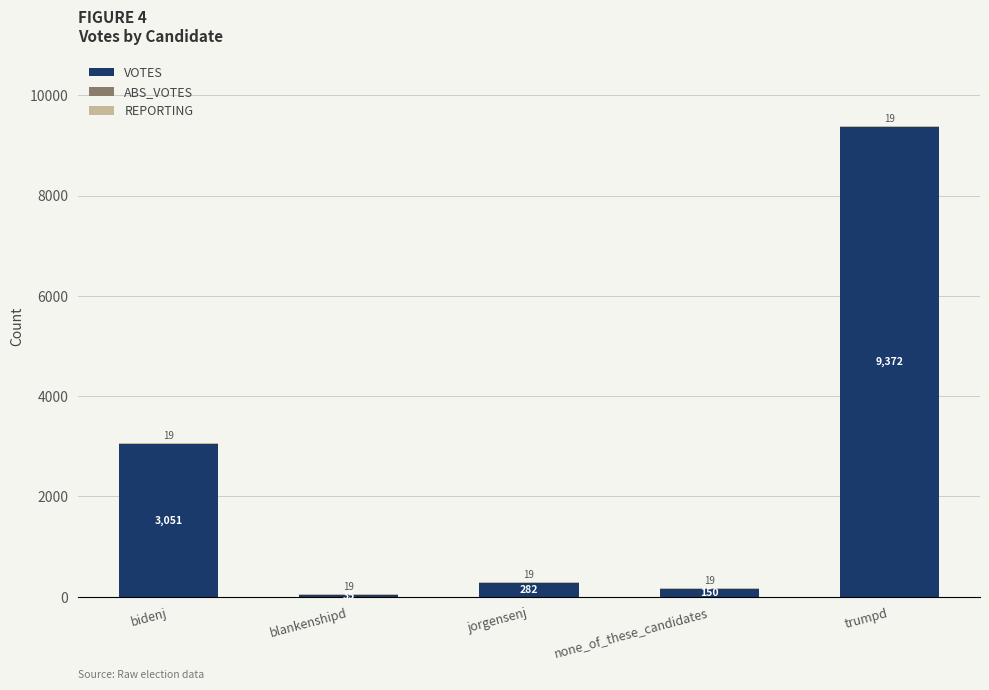

What is the total value across all series at none_of_these_candidates?

169